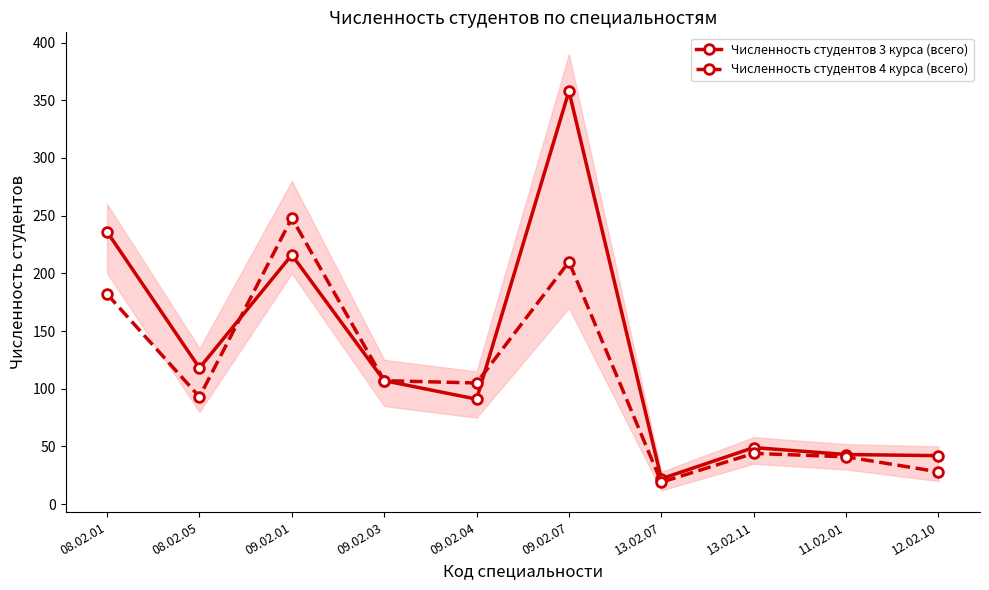

What are all the series names shown in the legend?

Численность студентов 3 курса (всего), Численность студентов 4 курса (всего)